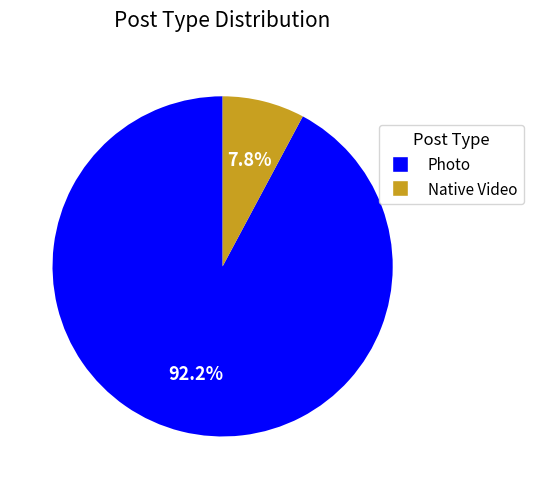

Does any single category account for the majority?

Yes